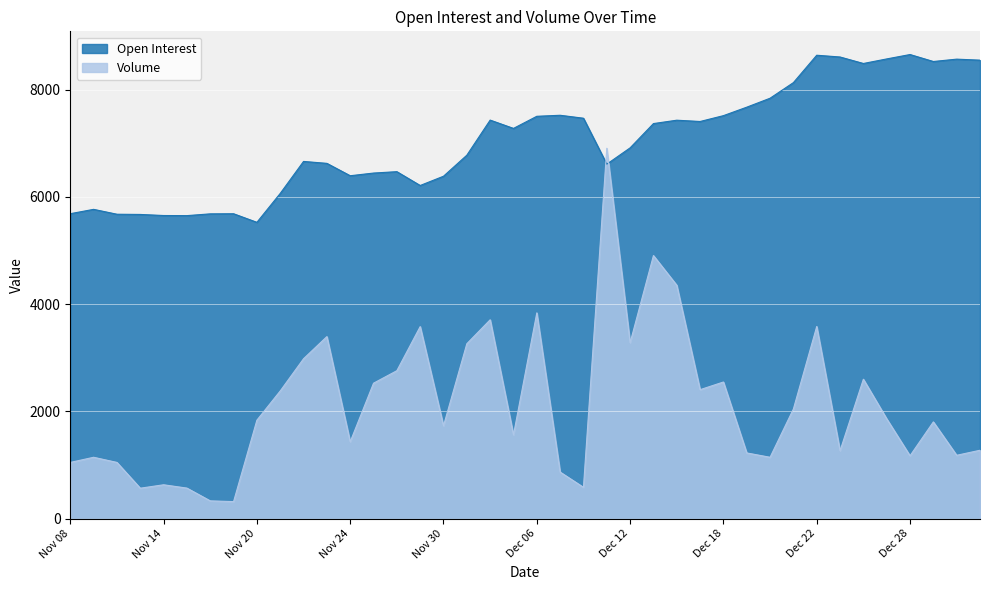

Which series has the largest range (max minus min)?

Volume